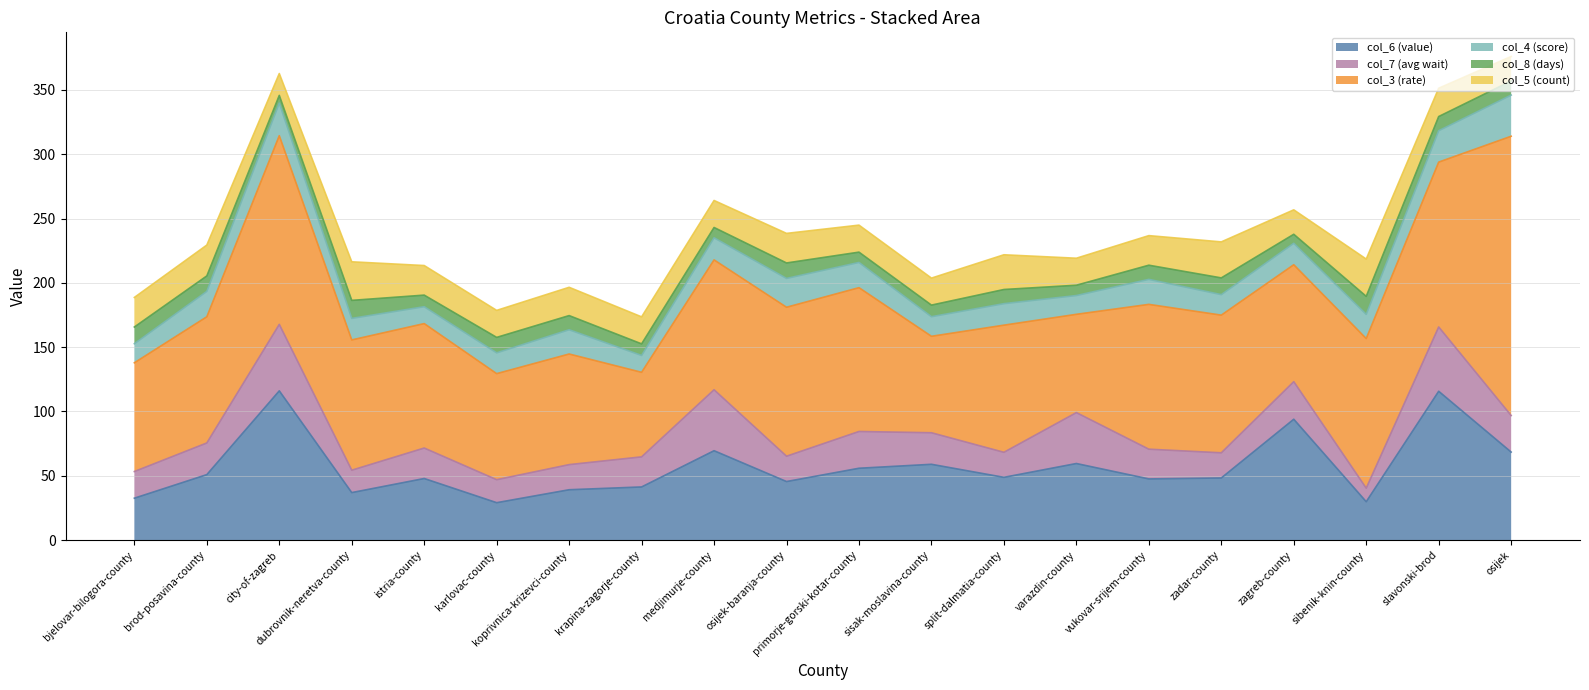

What is the sum of the col_8 (days) values at brod-posavina-county and osijek?

23.0